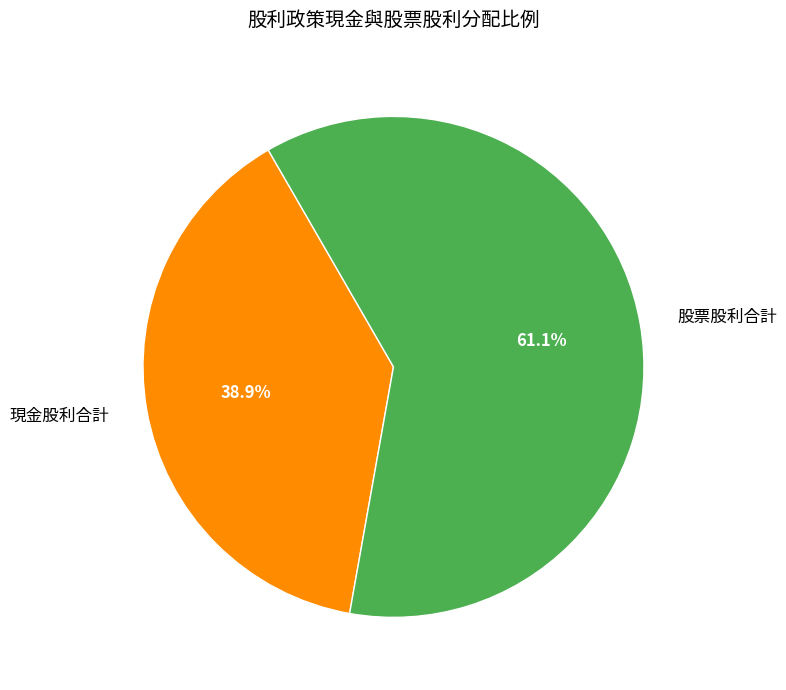

Rank the categories by value from highest to lowest.

股票股利合計, 現金股利合計